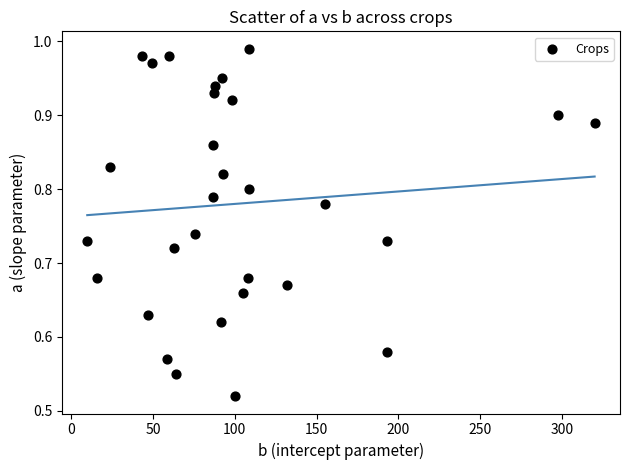

What is the range of X values (max minus min)?

310.2